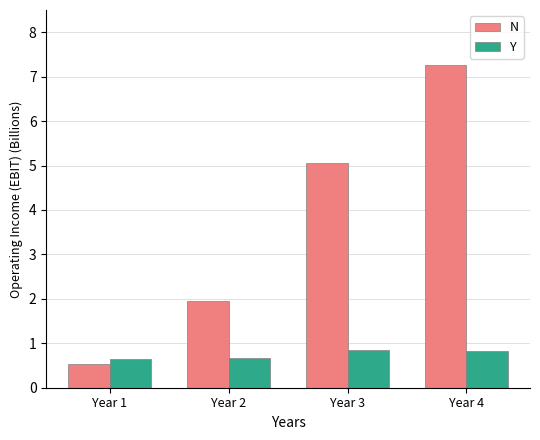

How many groups of bars are there?

4